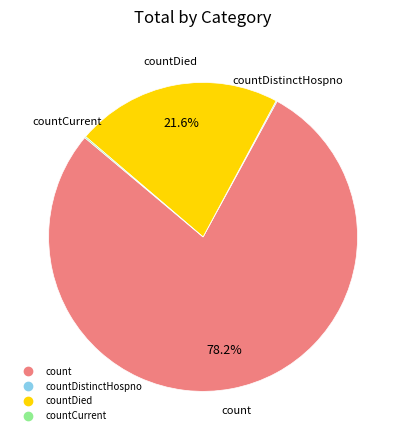

Does any single category account for the majority?

Yes